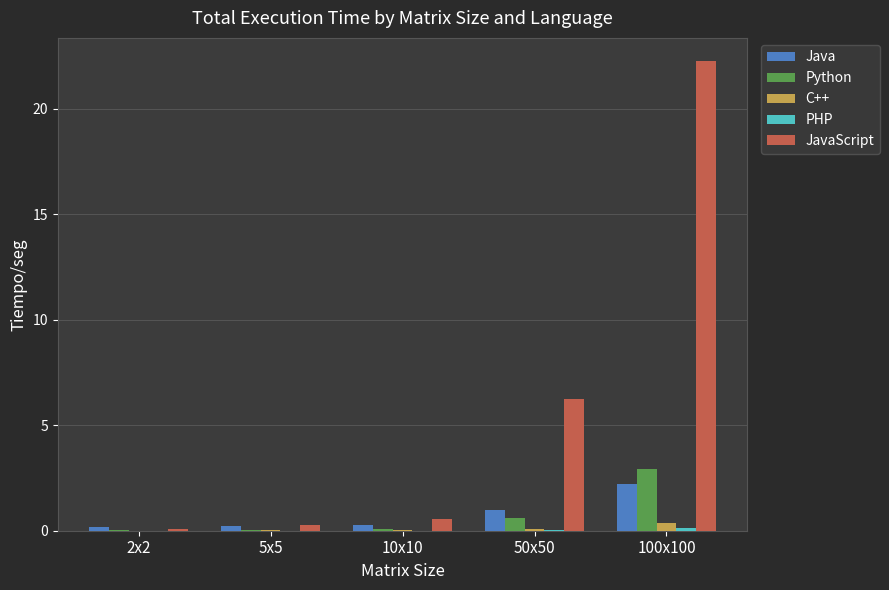

What is the maximum value for Java?

2.2